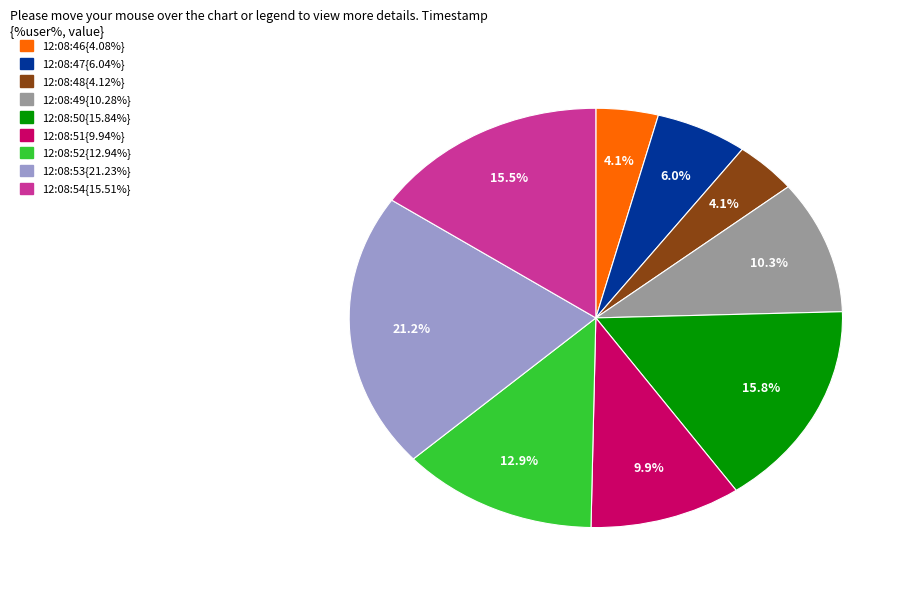

Is there a majority slice in this chart?

No